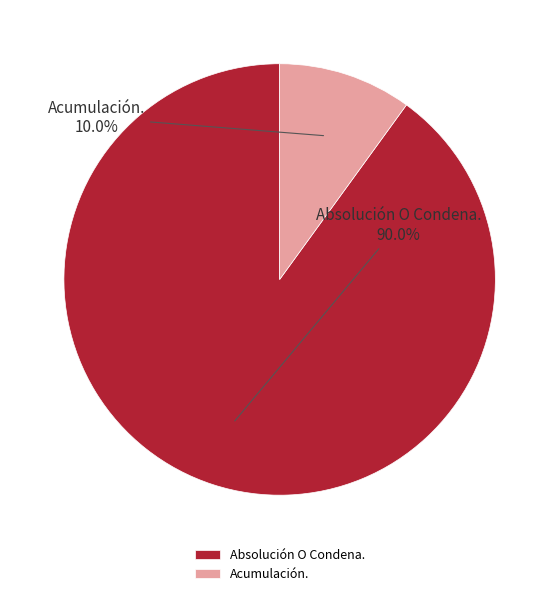

Which category has the smallest portion of the pie?

Acumulación.